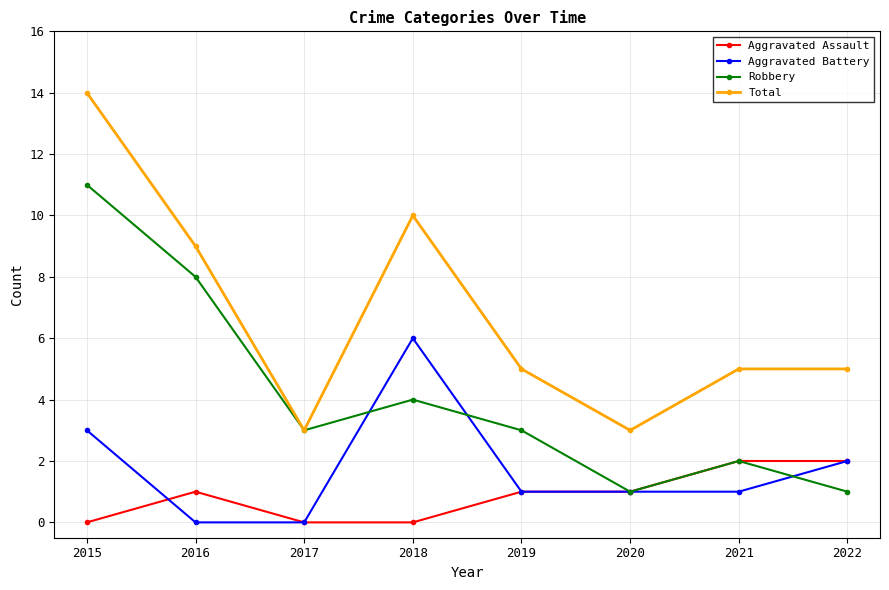

What is the value of the Robbery point at the 1st from the left?

11